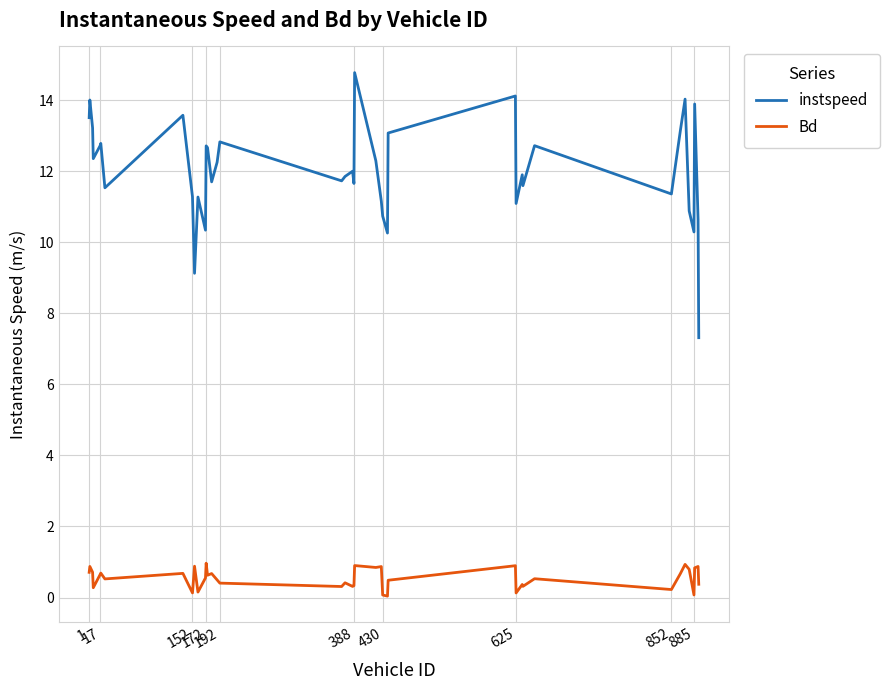

Which series has the largest range (max minus min)?

instspeed